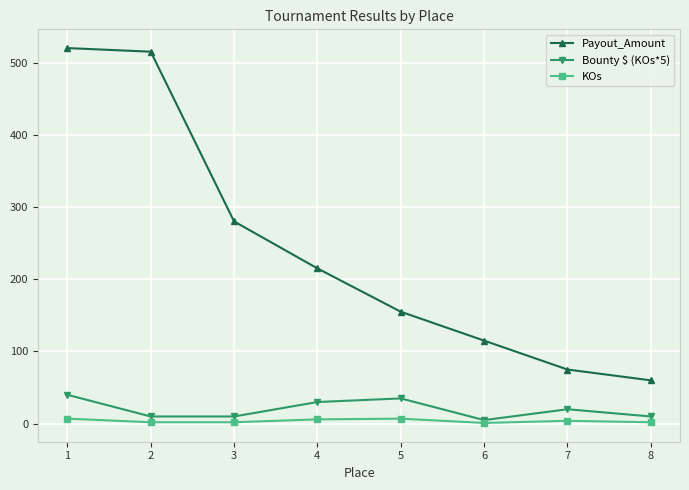

At which label is Payout_Amount closest to 290?

3